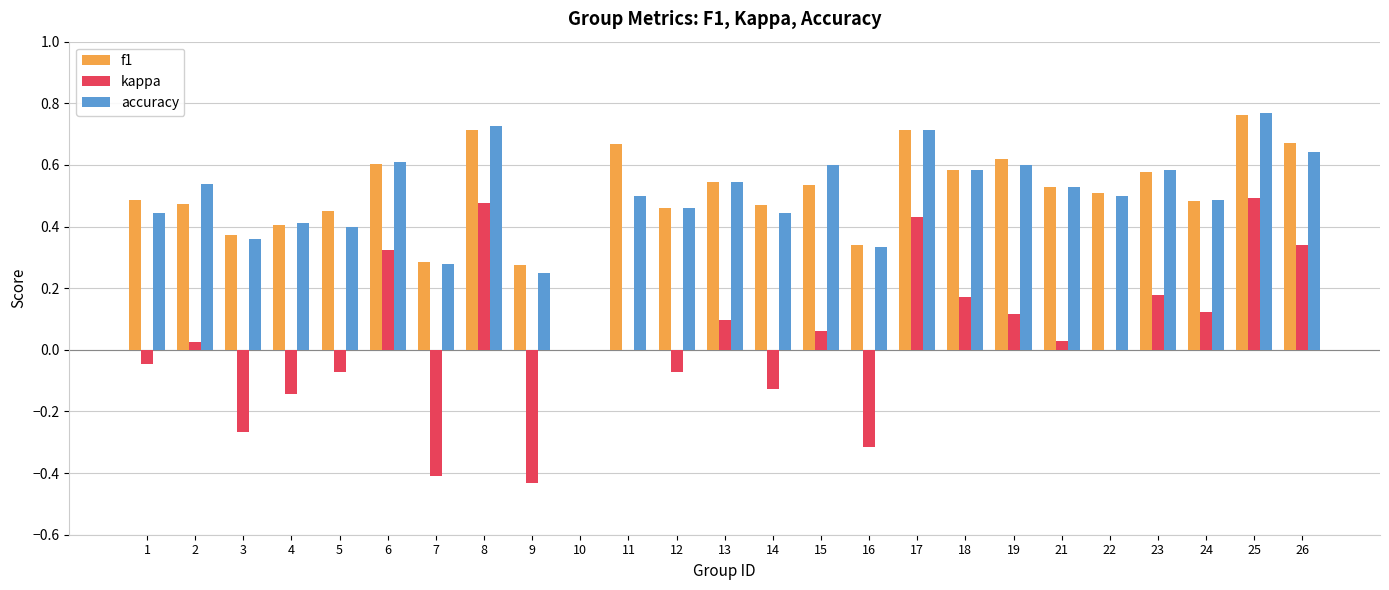

The kappa series shows -0.6 at 9. True or false?

False